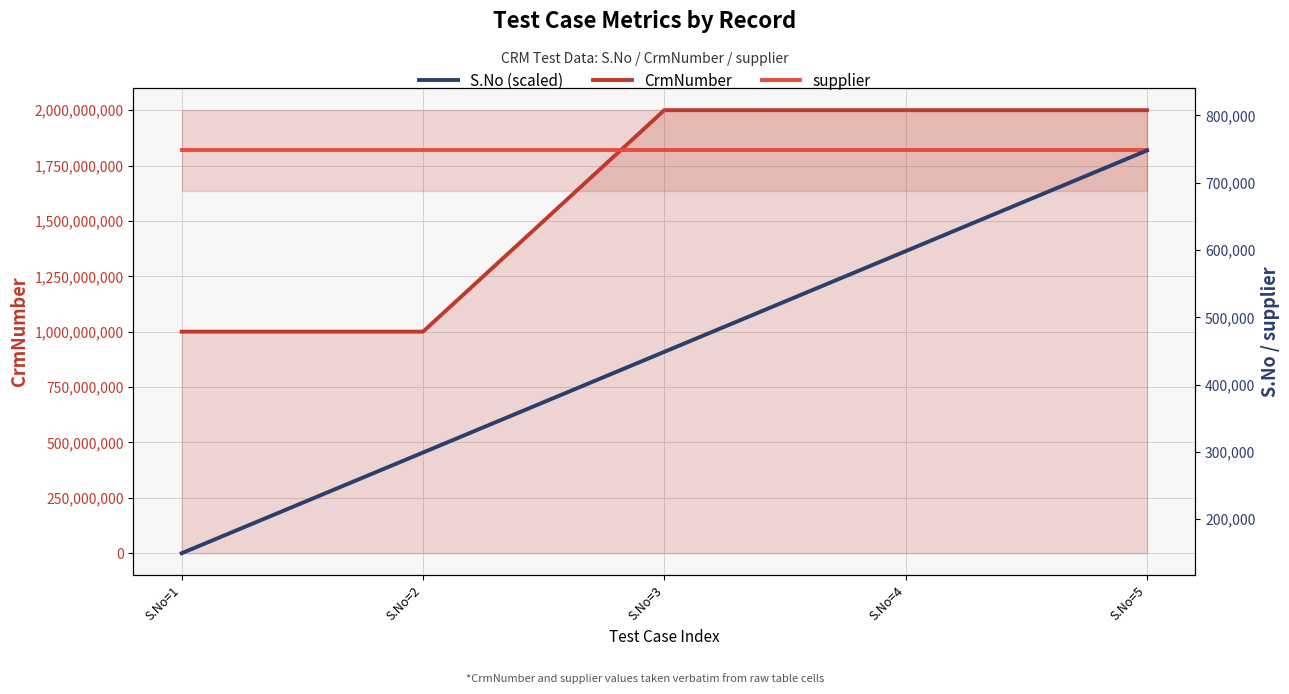

In CrmNumber, how many points are higher than both neighbors (excluding endpoints)?

1